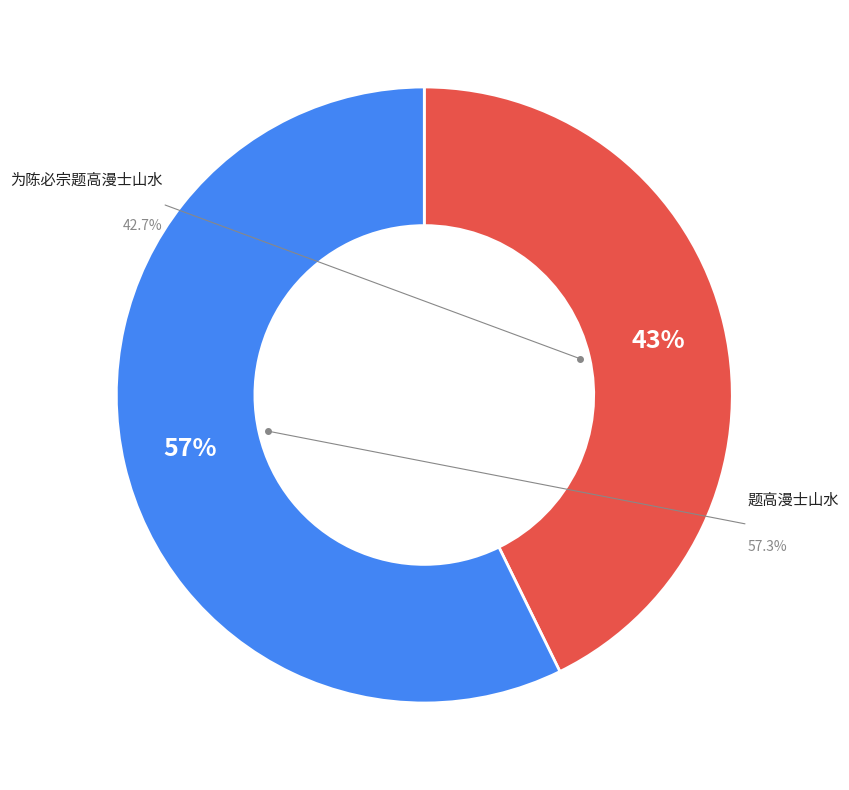

Which category has the biggest portion of the pie?

题高漫士山水